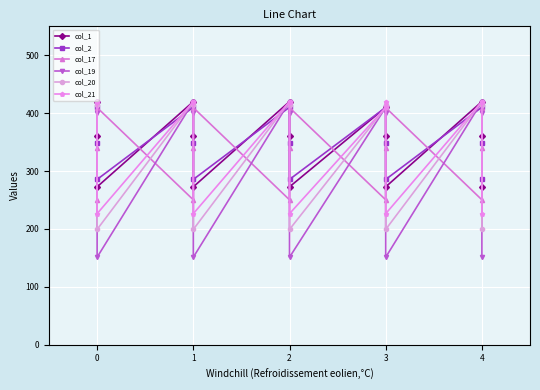

What is the label of the 7th point from the right?

8